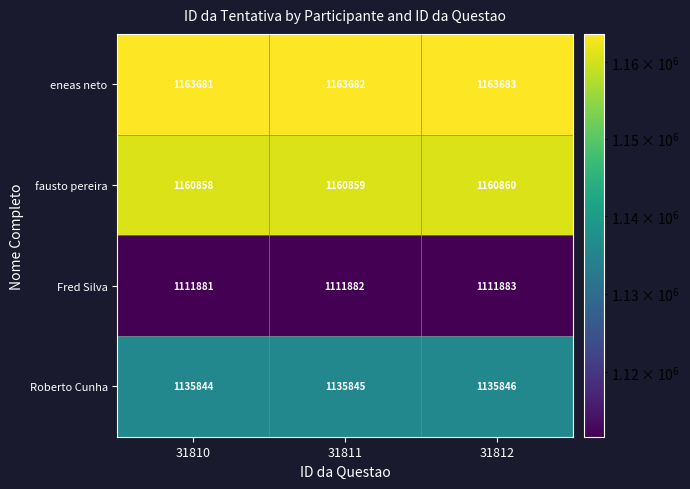

The value of Fred Silva at 31812 is 269889. True or false?

False